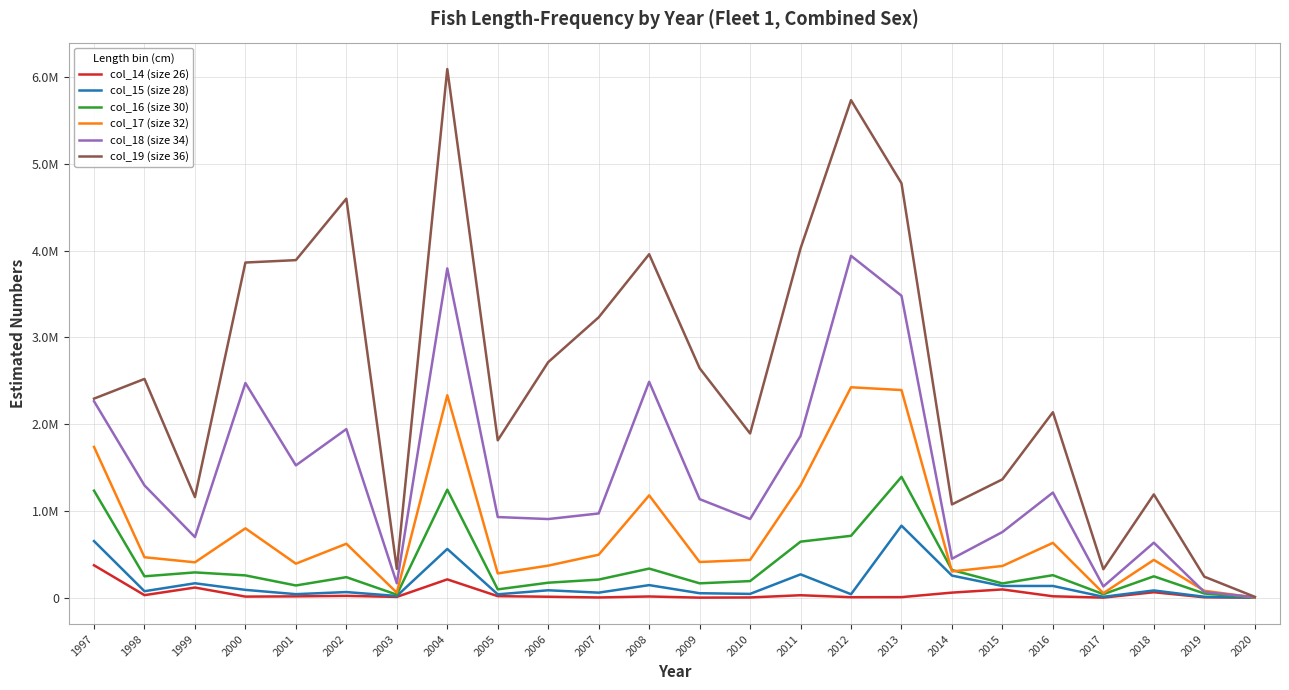

Does the chart display data point markers on the line(s)?

No